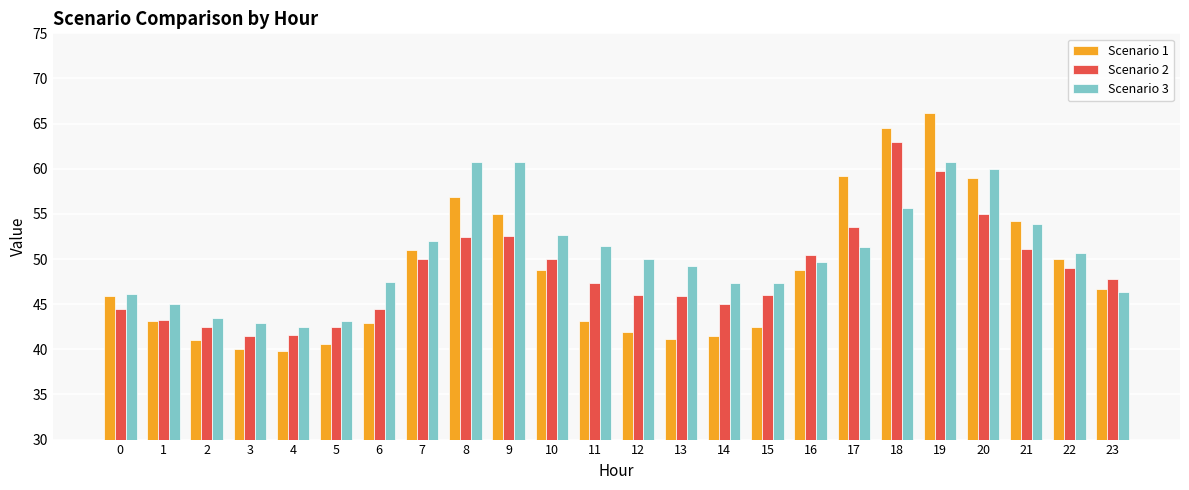

At which label does Scenario 2 first exceed 47?

7